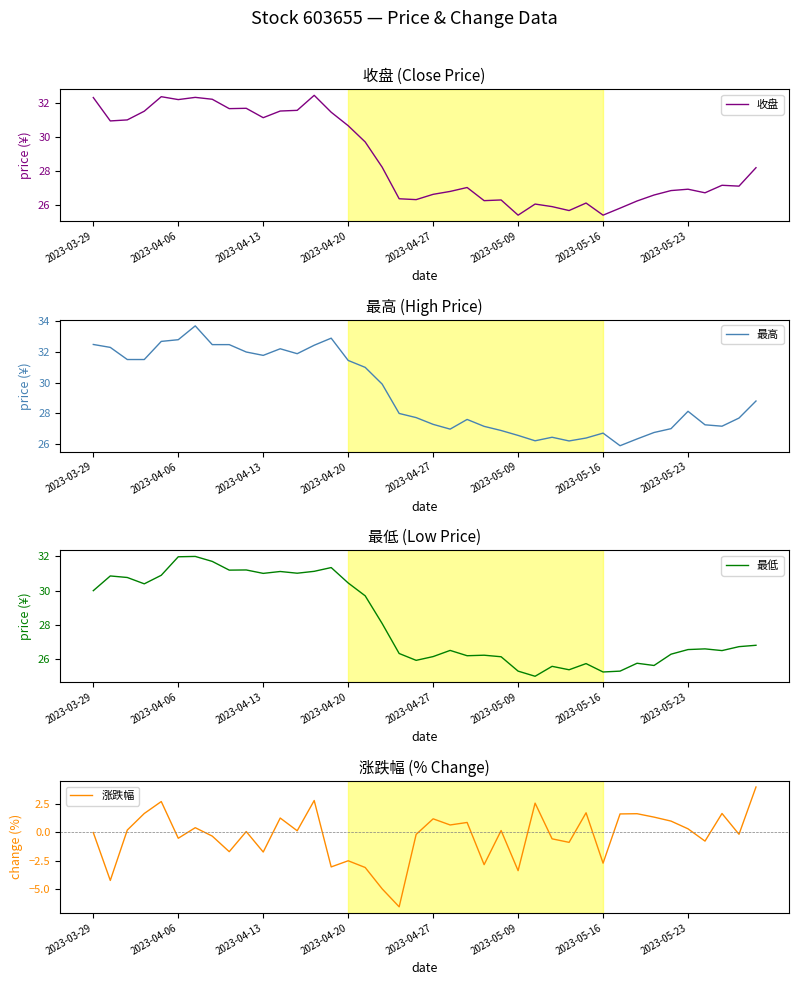

What position from the left is 18?

19